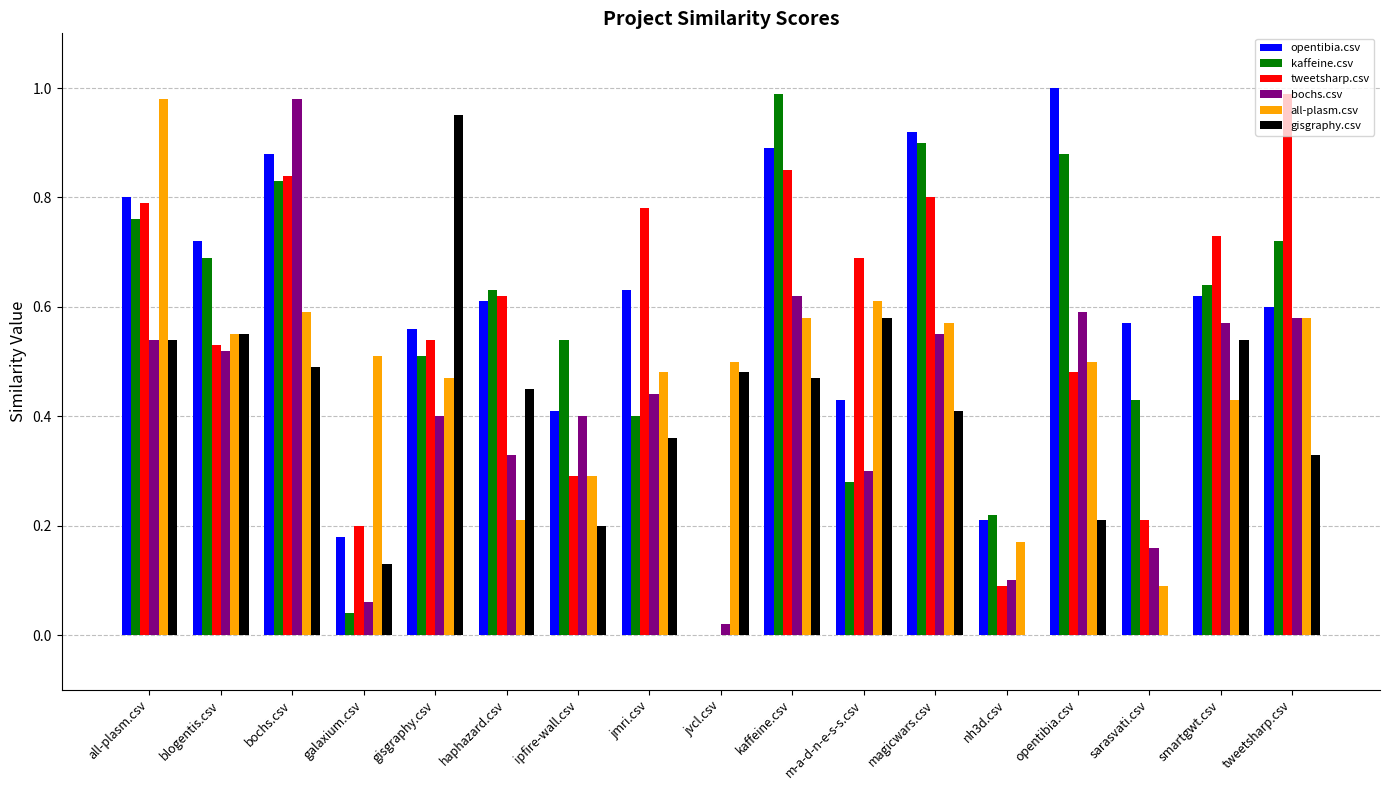

What is the sum of the opentibia.csv values at kaffeine.csv and blogentis.csv?

1.6